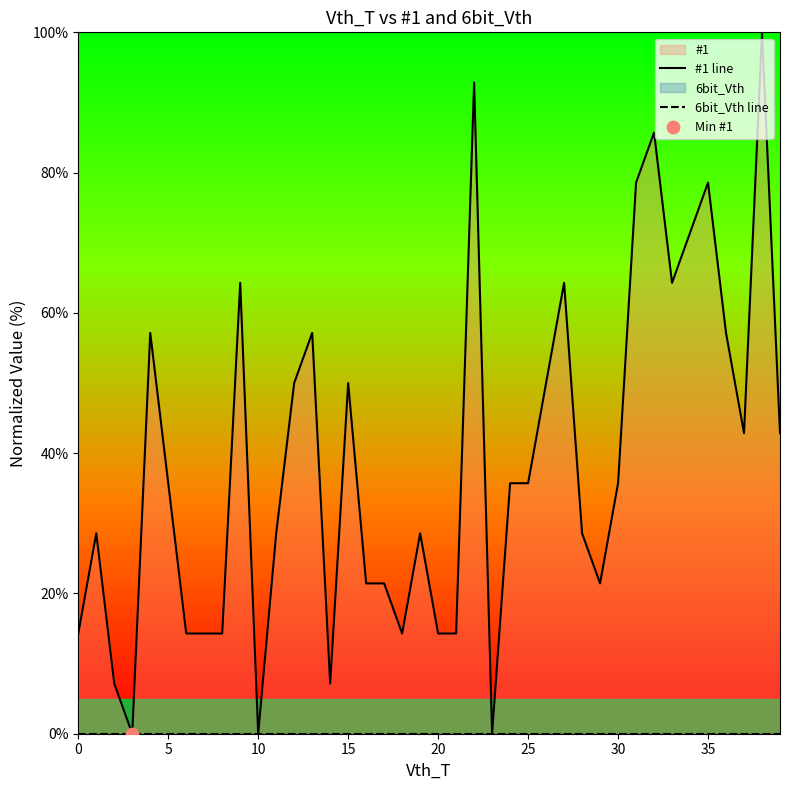

Which series contains the highest Y value?

#1 line